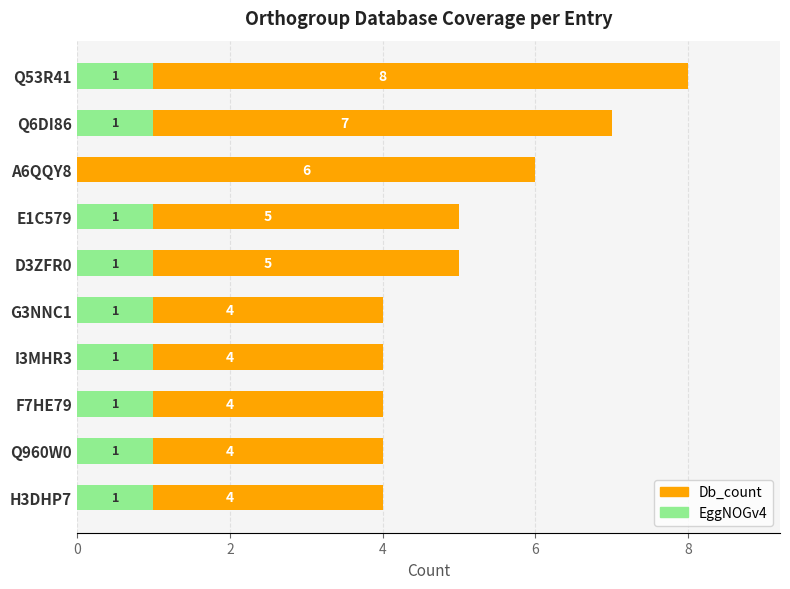

How many groups of bars are there?

10